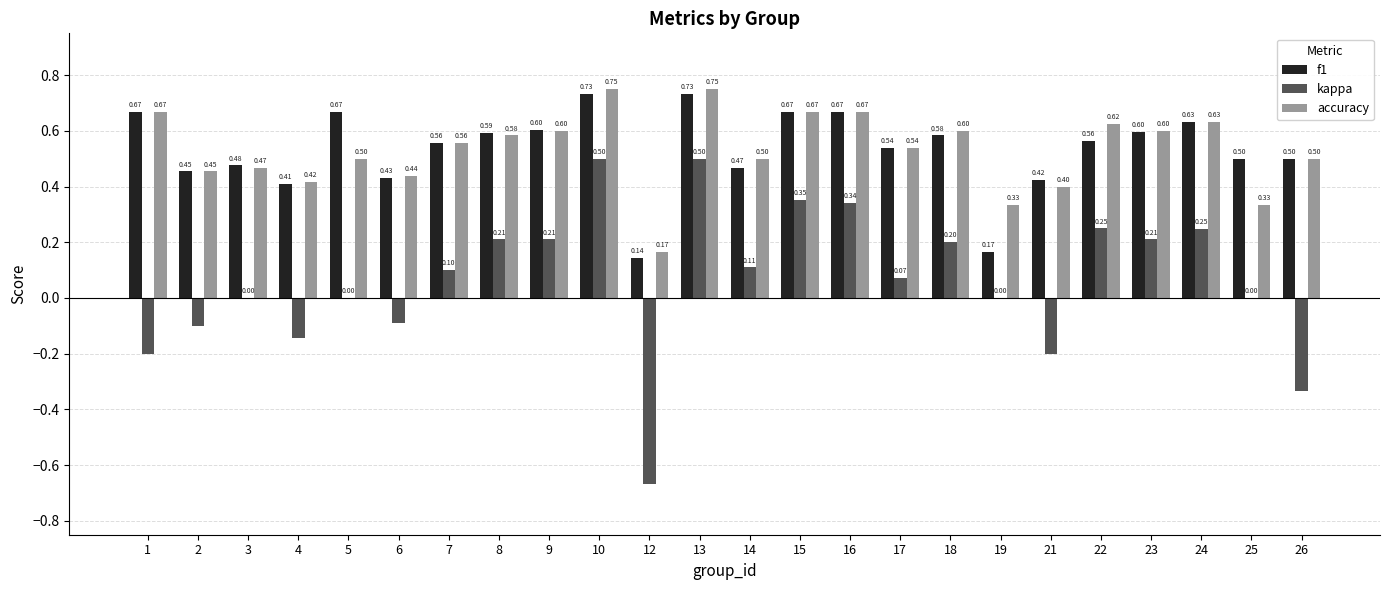

What is the sum of all kappa values?

1.6